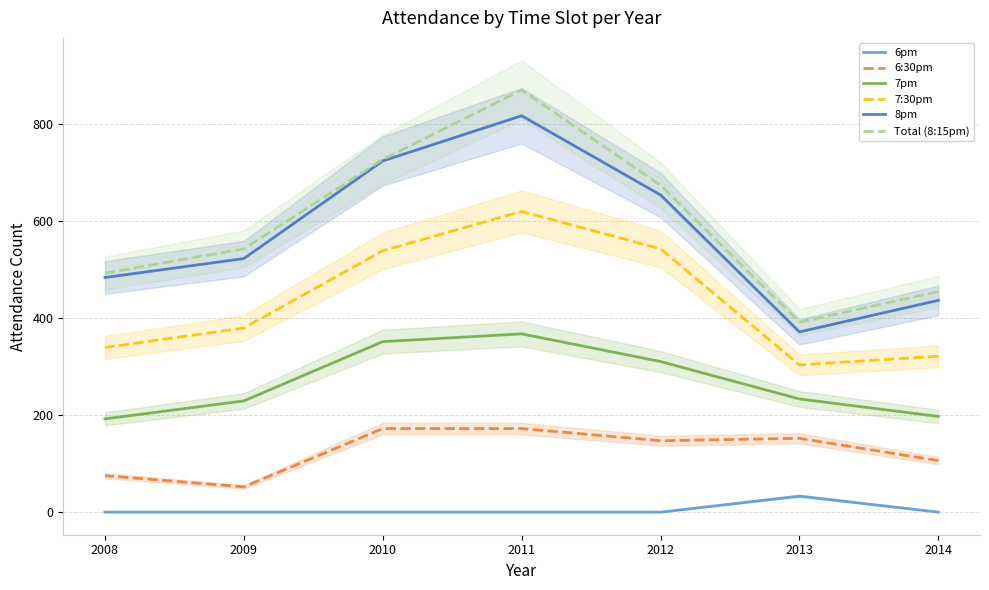

Rank the series by their maximum value, from highest to lowest.

Total (8:15pm), 8pm, 7:30pm, 7pm, 6:30pm, 6pm